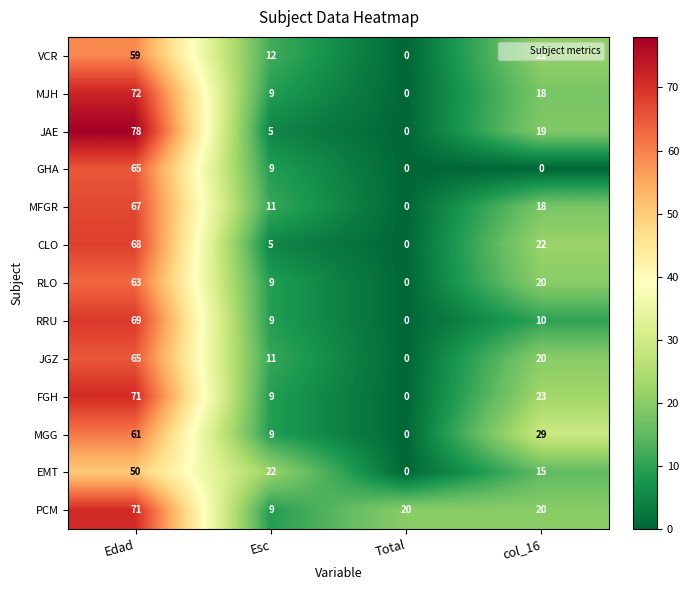

The value of MFGR at Esc is 11. True or false?

True